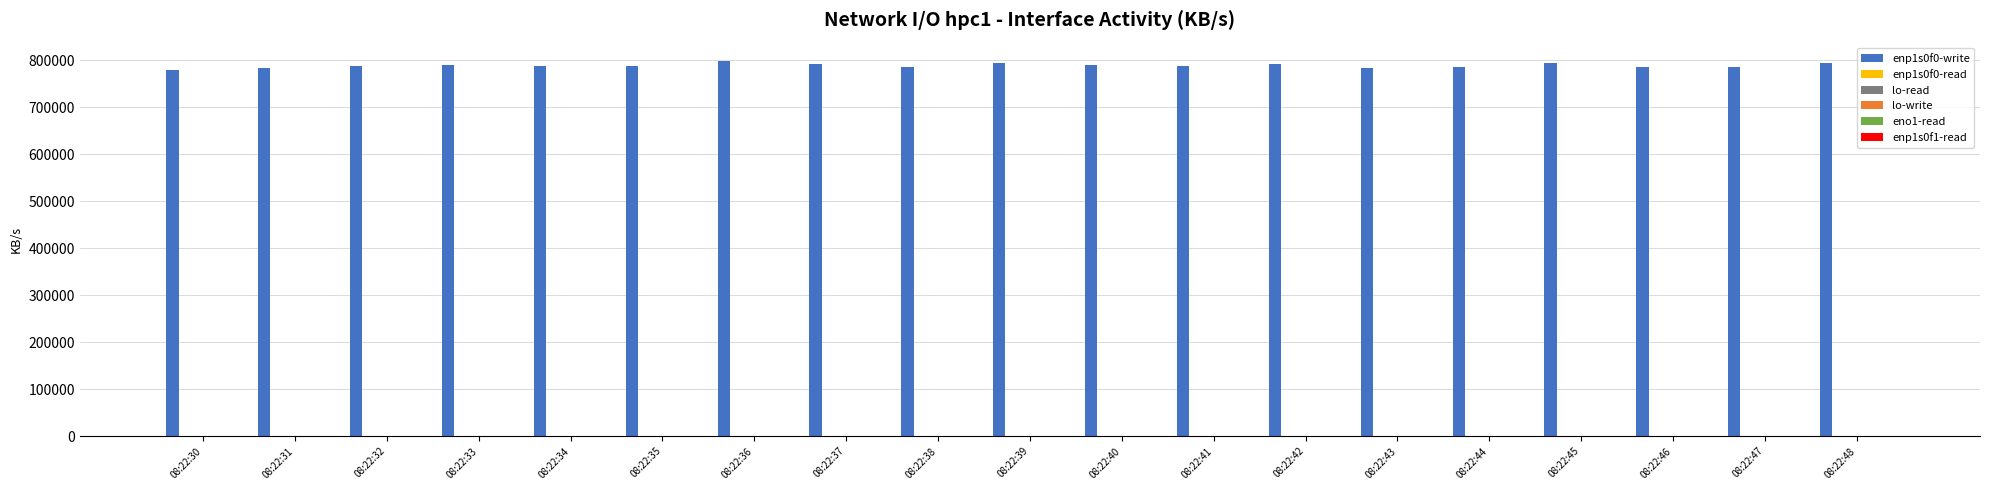

Which series has the largest total across all categories?

enp1s0f0-write